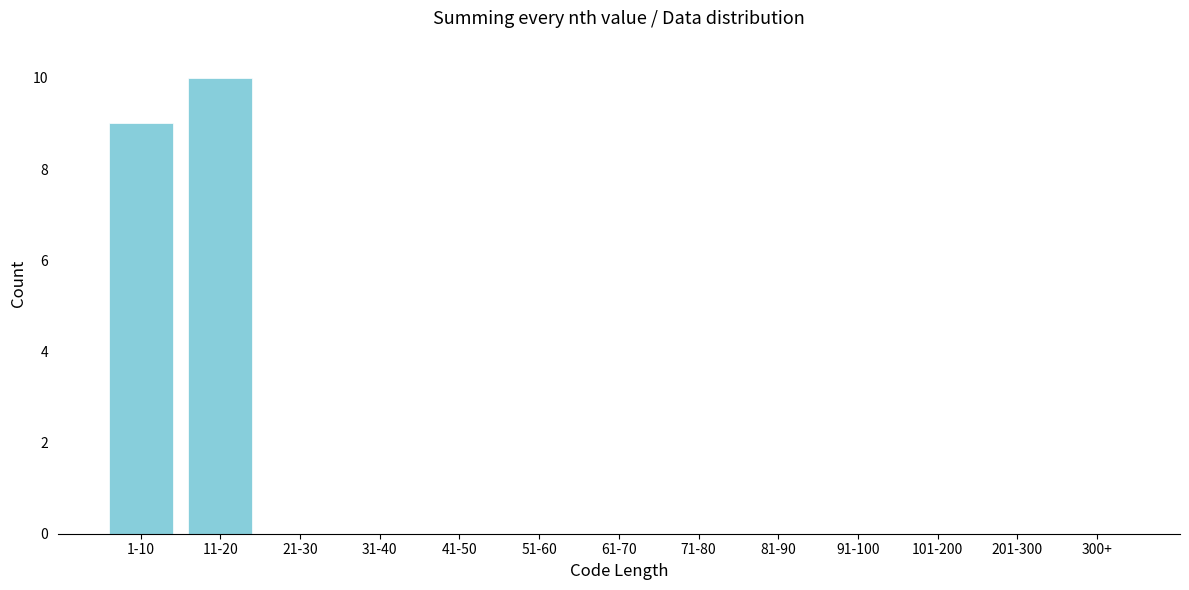

Reading left to right, transcribe all the data shown in this chart.

1-10=9	11-20=10	21-30=0	31-40=0	41-50=0	51-60=0	61-70=0	71-80=0	81-90=0	91-100=0	101-200=0	201-300=0	300+=0